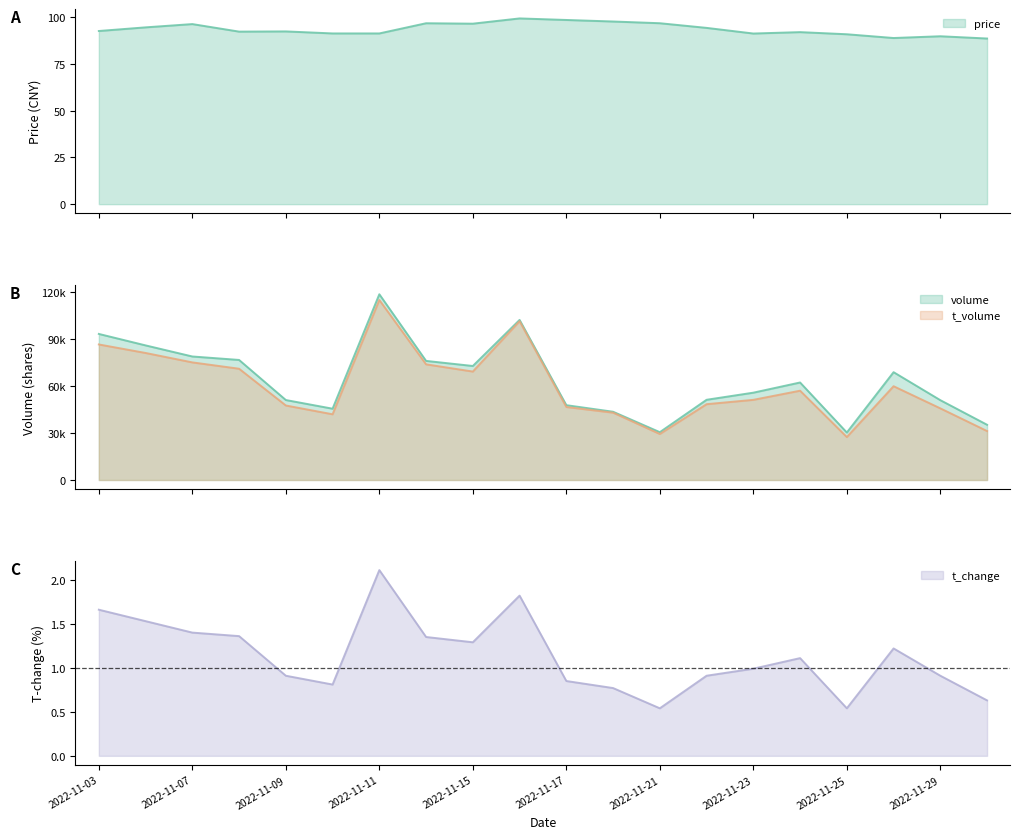

Which has a higher value, 2022-11-22 or 2022-11-29?

2022-11-22